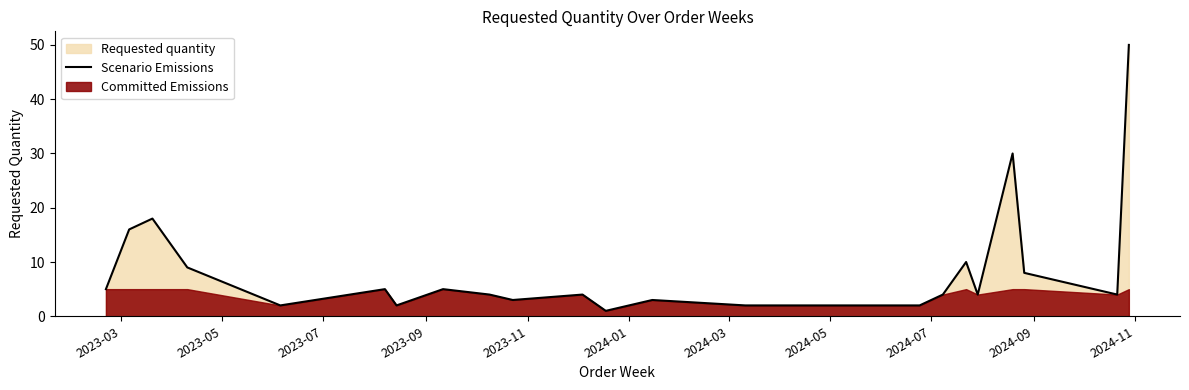

What is the sum of all values?

199